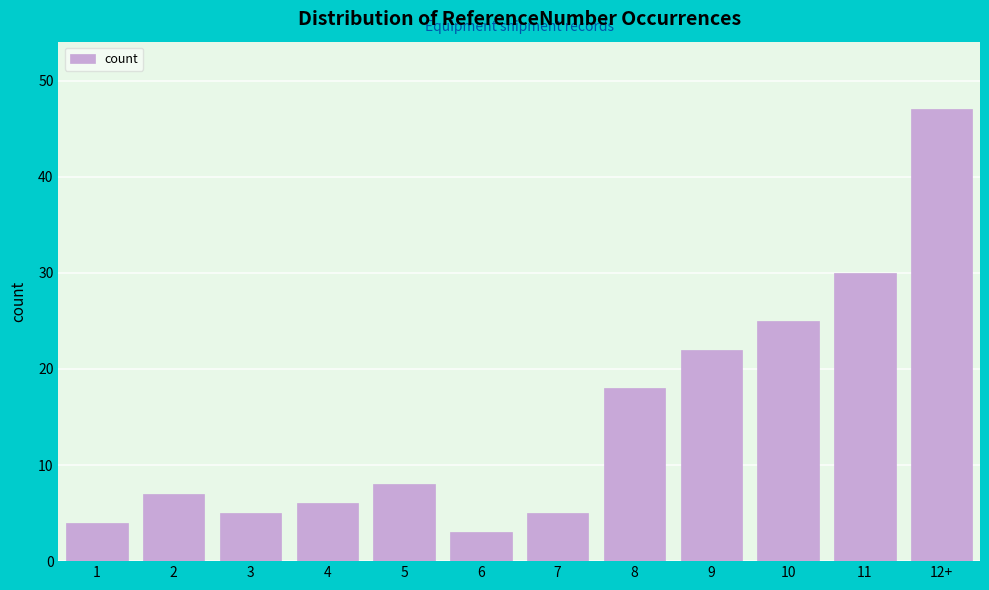

Reading left to right, list all the values displayed in this chart.

1=4	2=7	3=5	4=6	5=8	6=3	7=5	8=18	9=22	10=25	11=30	12+=47